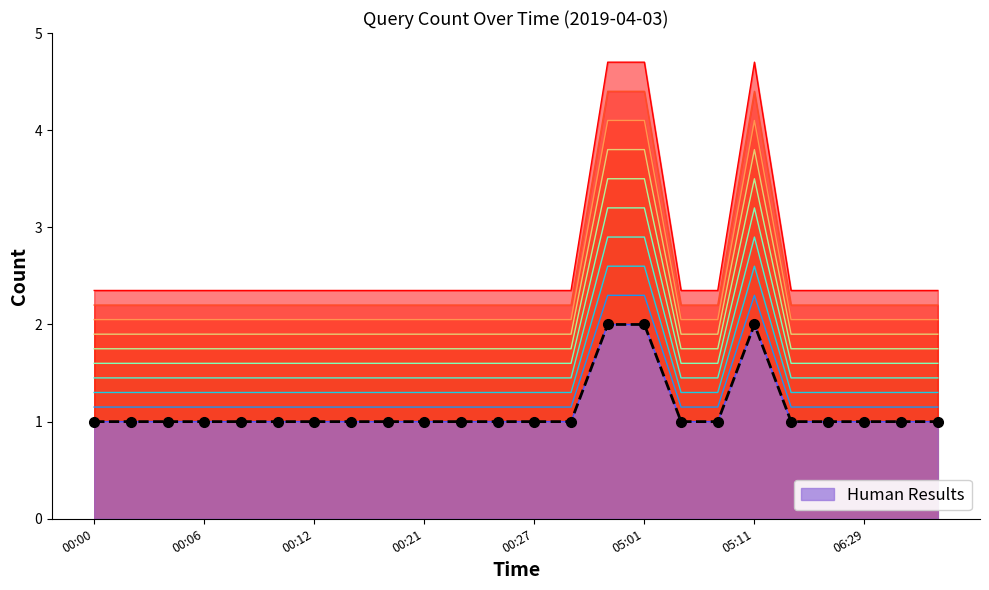

What is the difference between the maximum and minimum values?

1